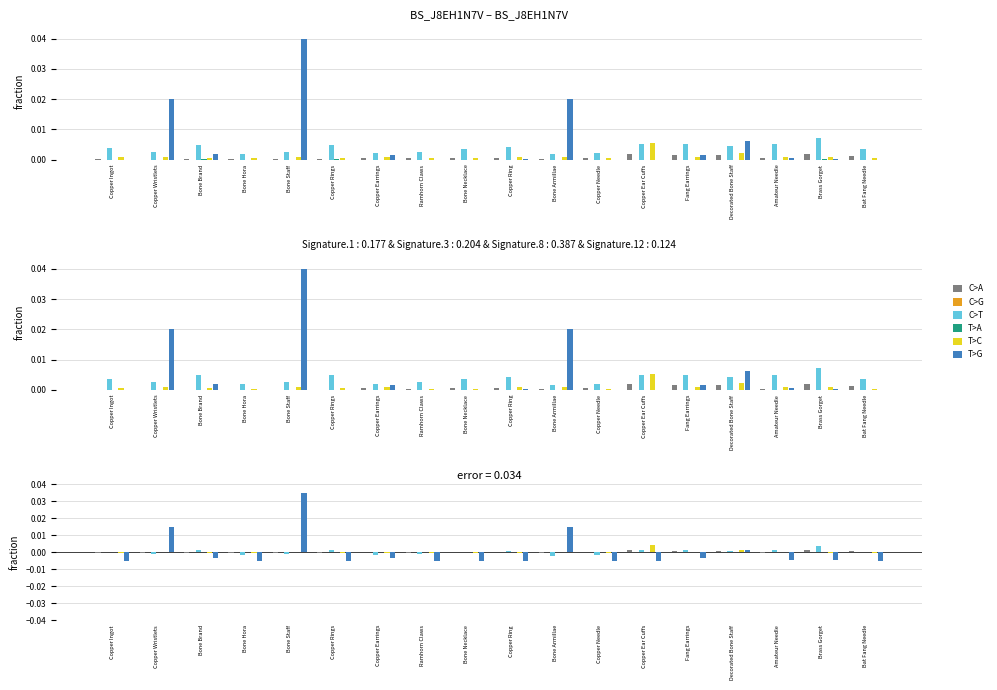

The value of T>G at Ramhorn Claws is -0.0. True or false?

True